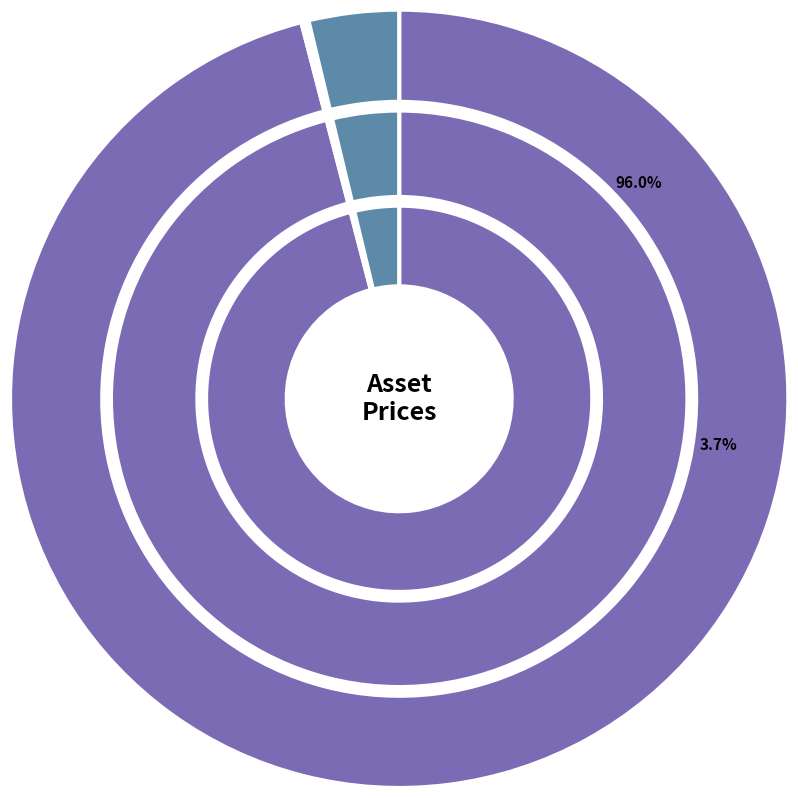

What is the change in value from BTC to ETH?

-113623.3